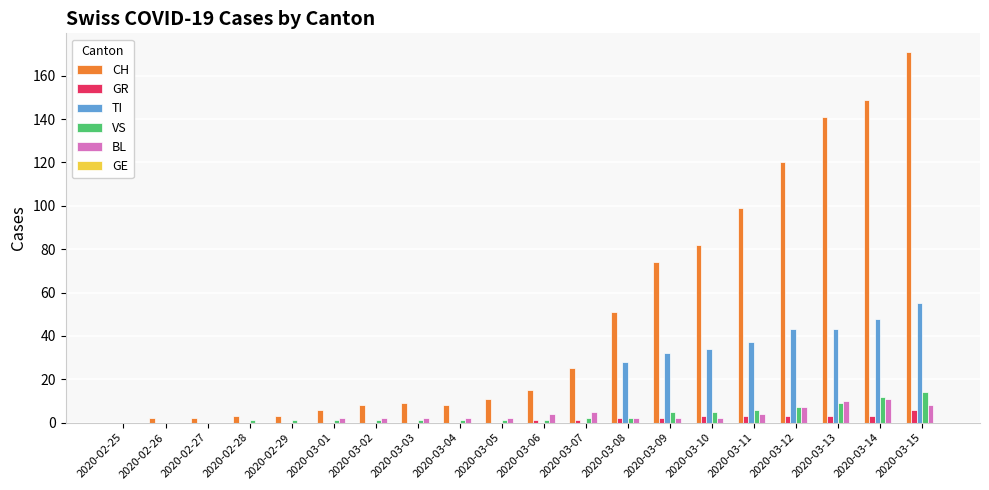

What is the sum of all VS values?

70